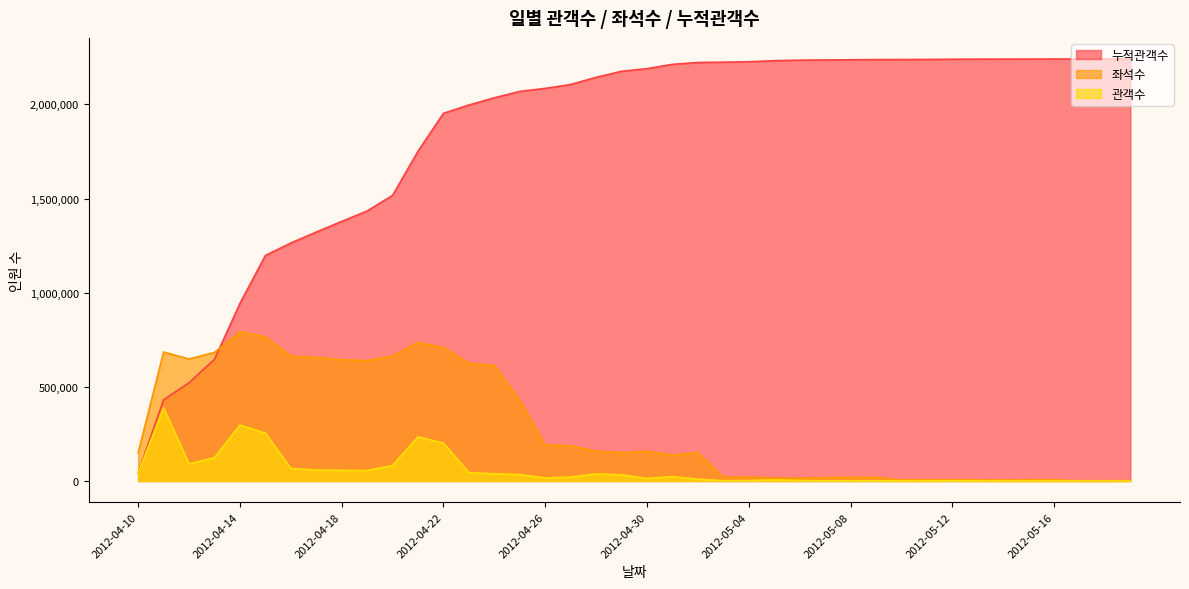

True or false: 누적관객수 and 관객수 intersect in this chart.

False